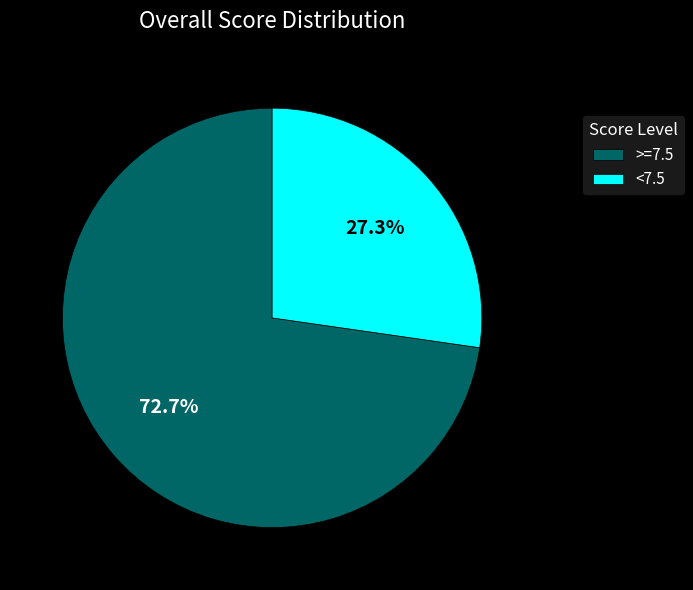

Approximately how many times larger is the value at >=7.5 compared to <7.5?

2.7